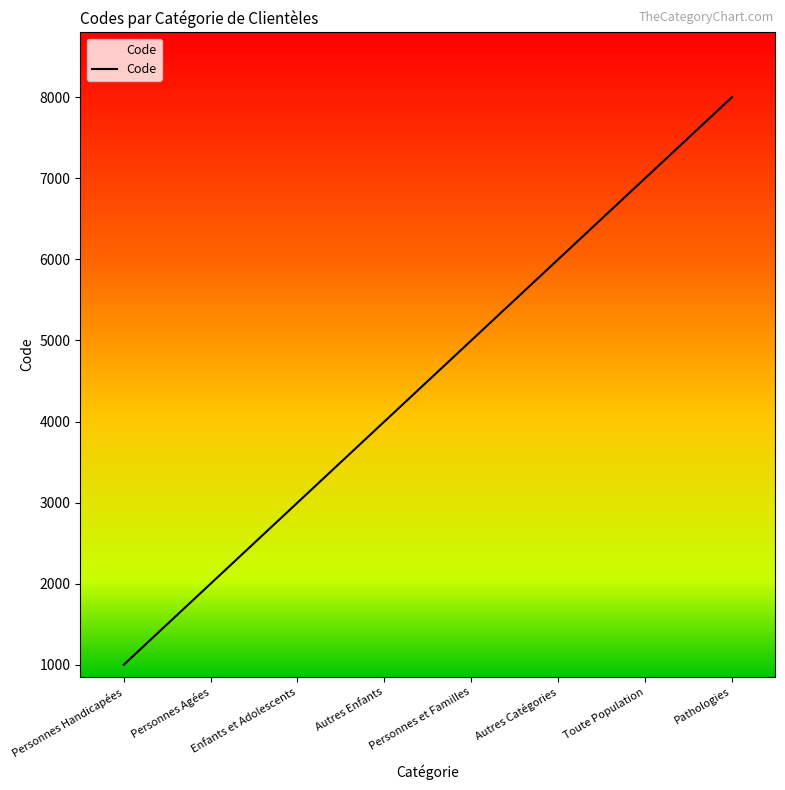

Between Autres Catégories and Personnes Agées, which is larger?

Autres Catégories